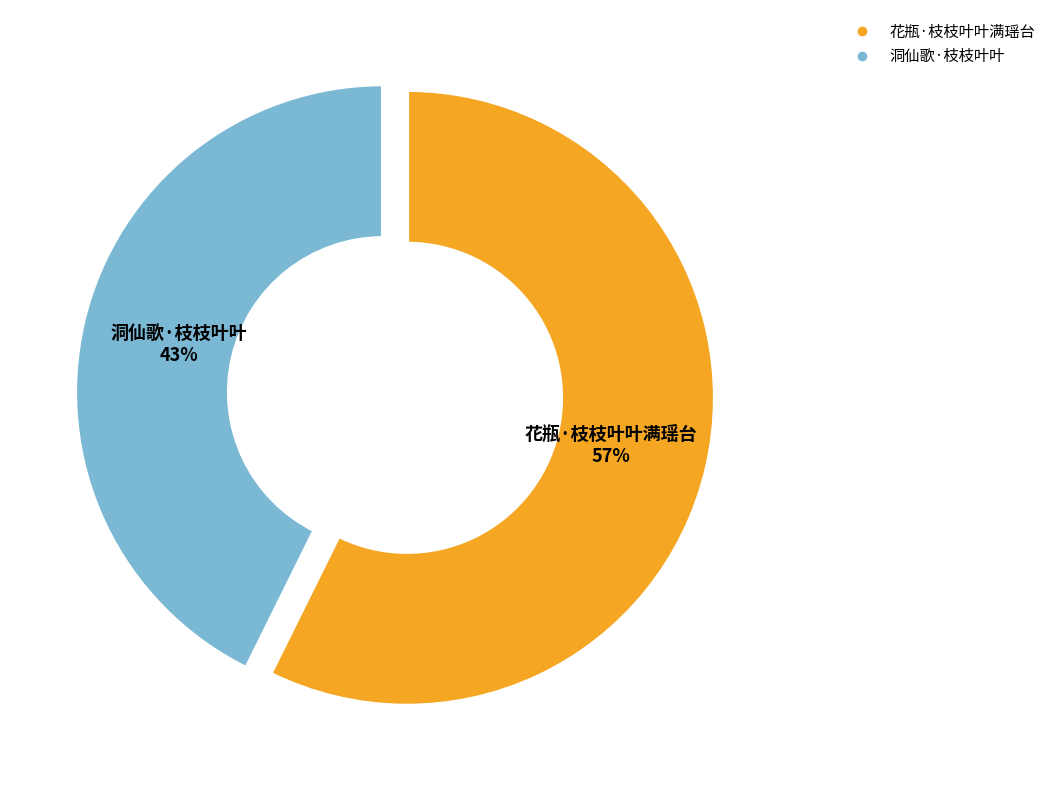

Rank the categories by value from highest to lowest.

花瓶·枝枝叶叶满瑶台, 洞仙歌·枝枝叶叶